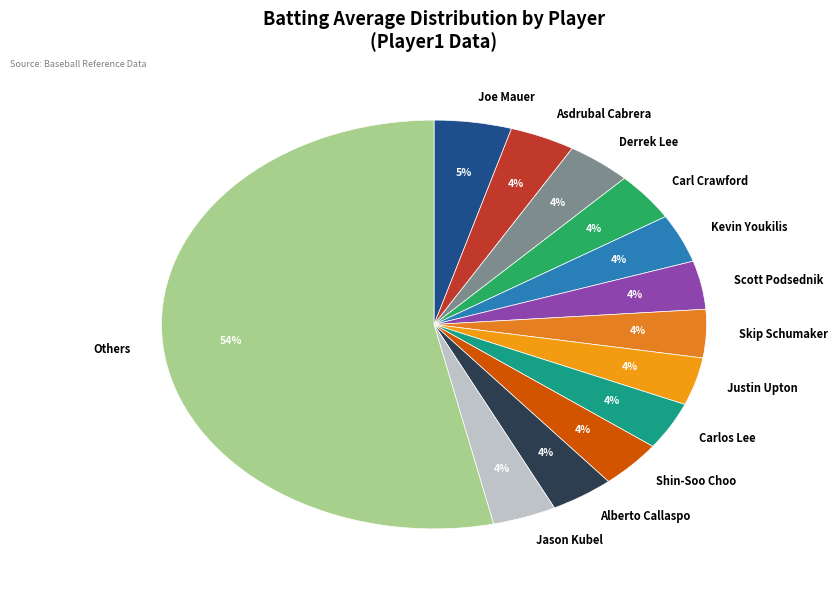

How many segments does this pie chart have?

13